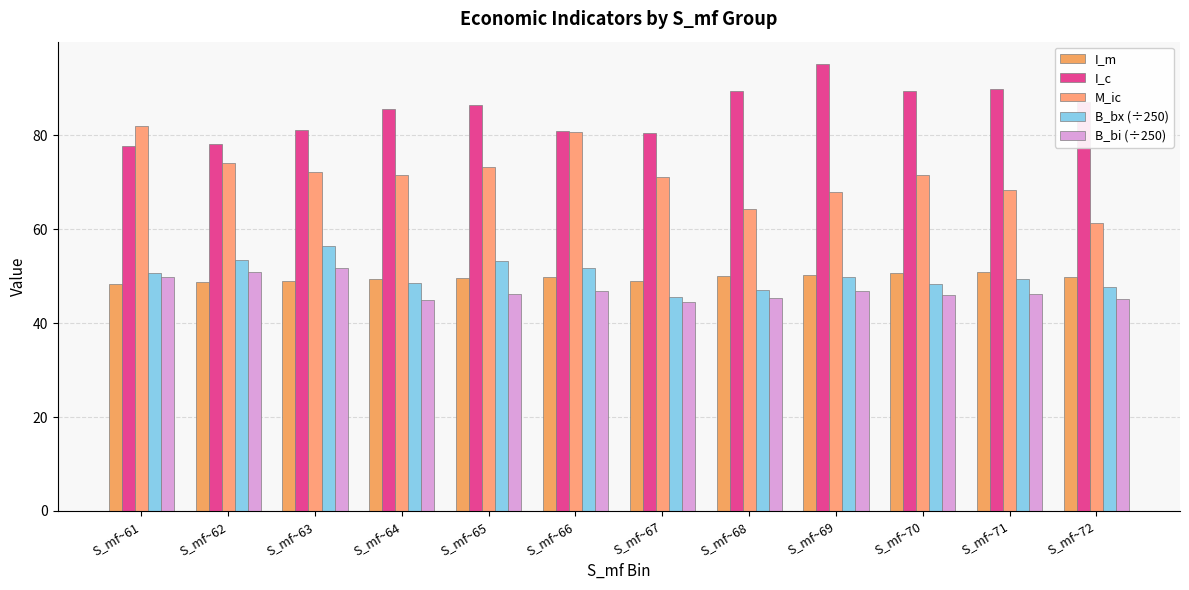

Rank the series at S_mf~62 from lowest to highest value.

I_m, B_bi (÷250), B_bx (÷250), M_ic, I_c